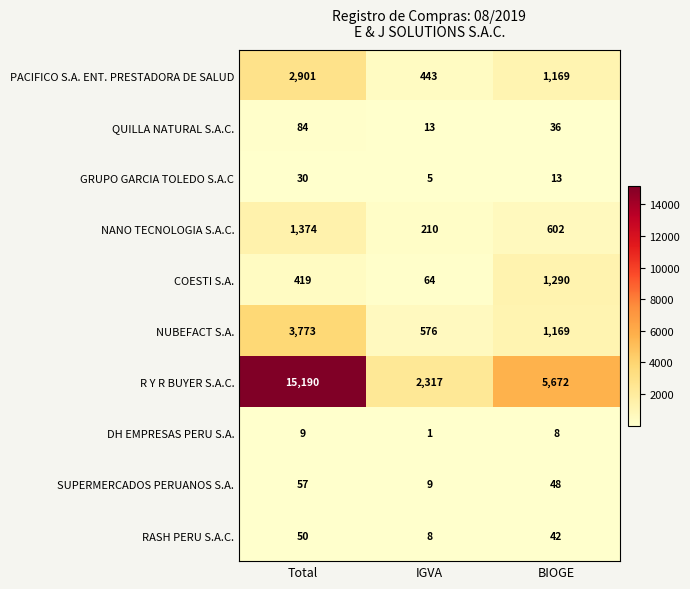

At which label does NANO TECNOLOGIA S.A.C. reach its minimum?

IGVA